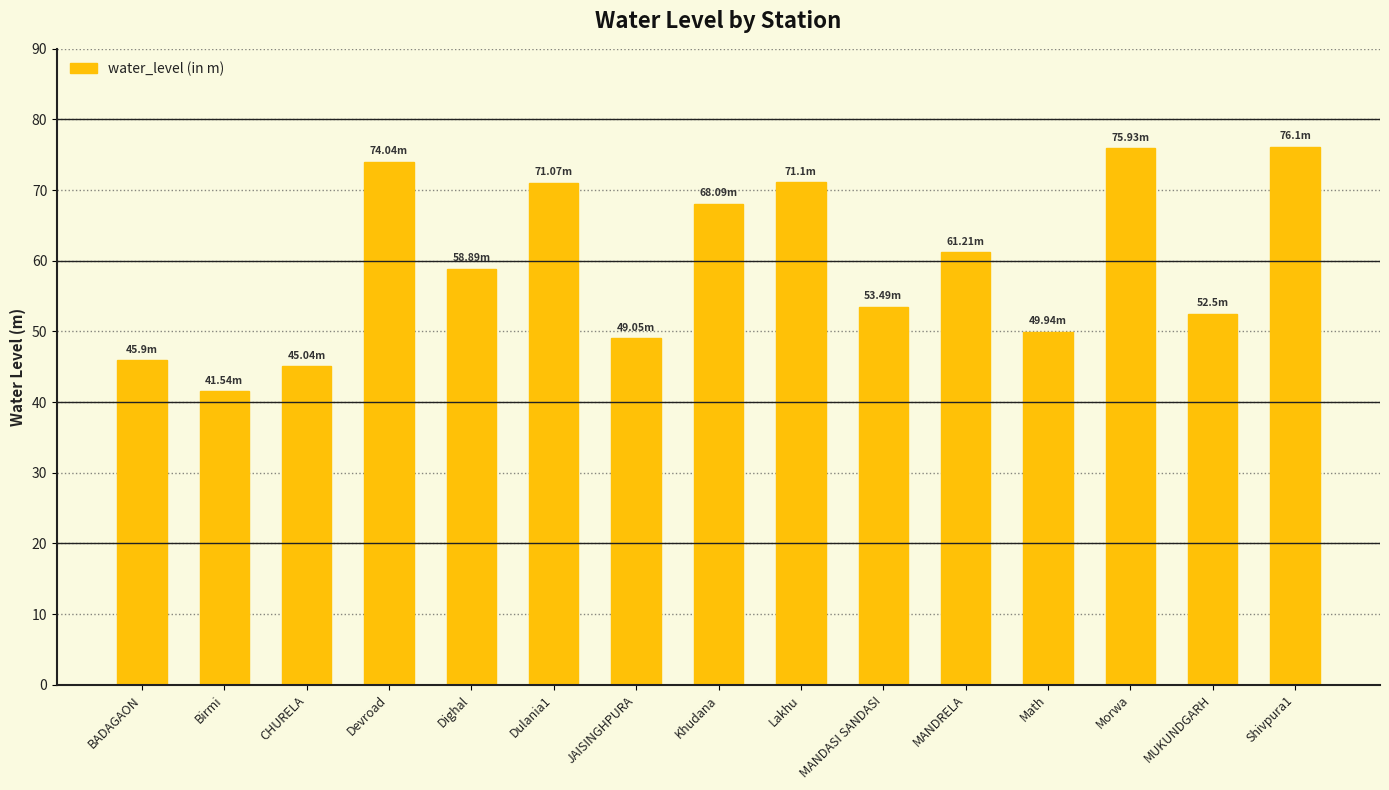

What is the difference between the maximum and minimum values?

34.6